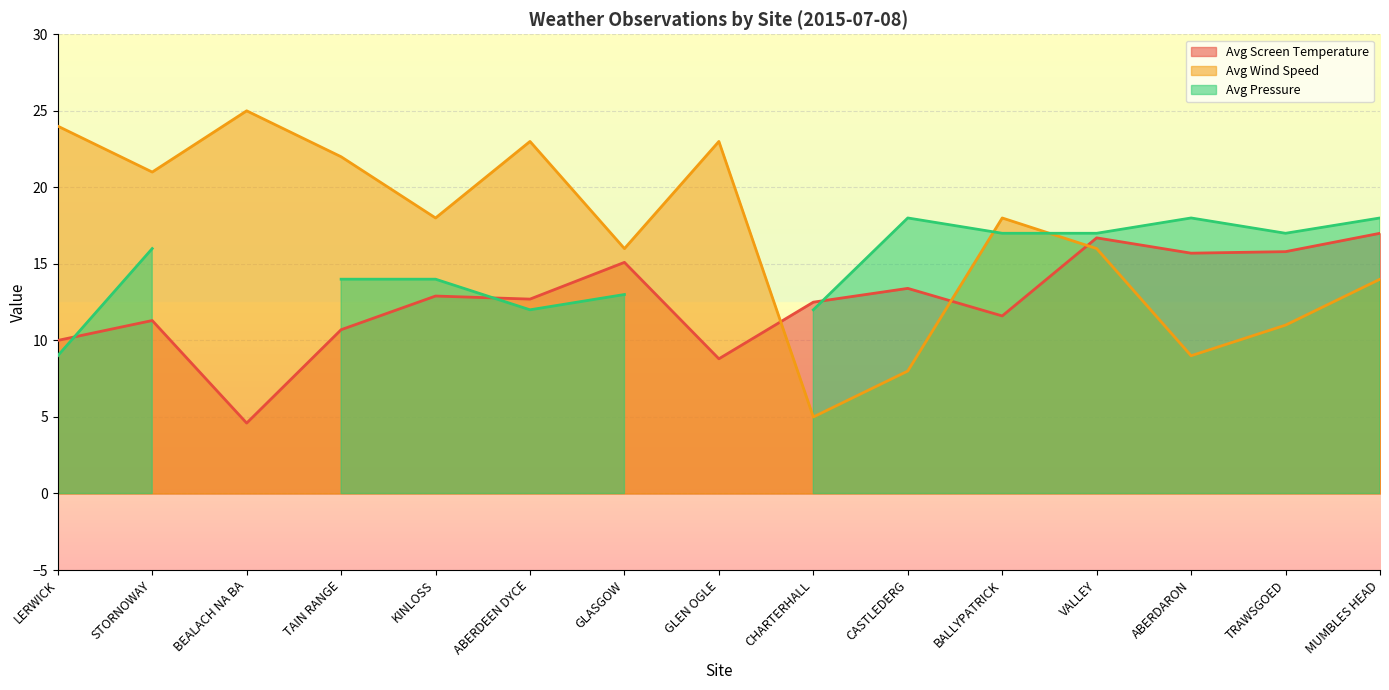

What is the value of the Avg Screen Temperature point at the 13th from the left?

15.7